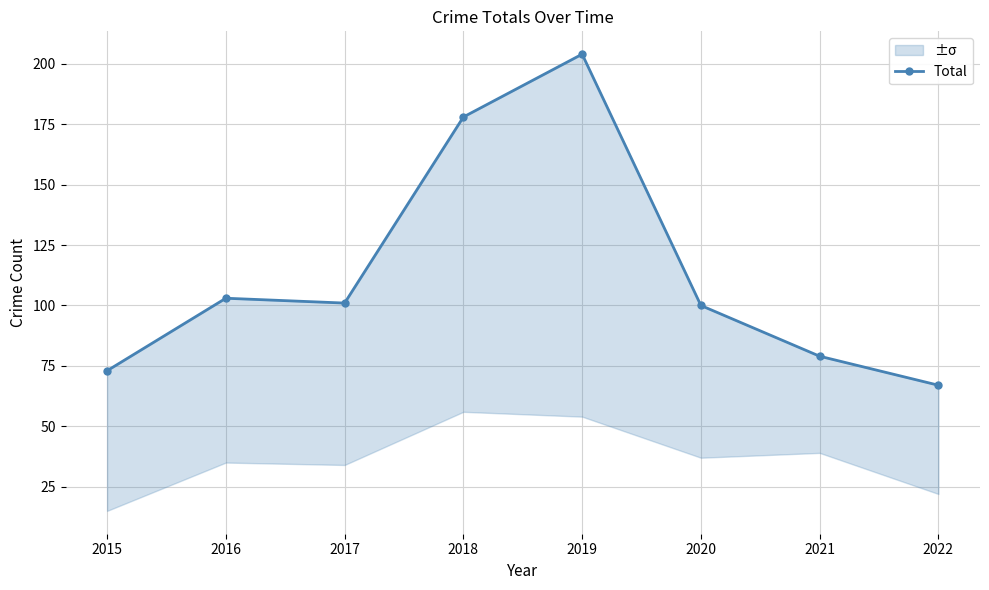

The value at 2018 is 114. True or false?

False